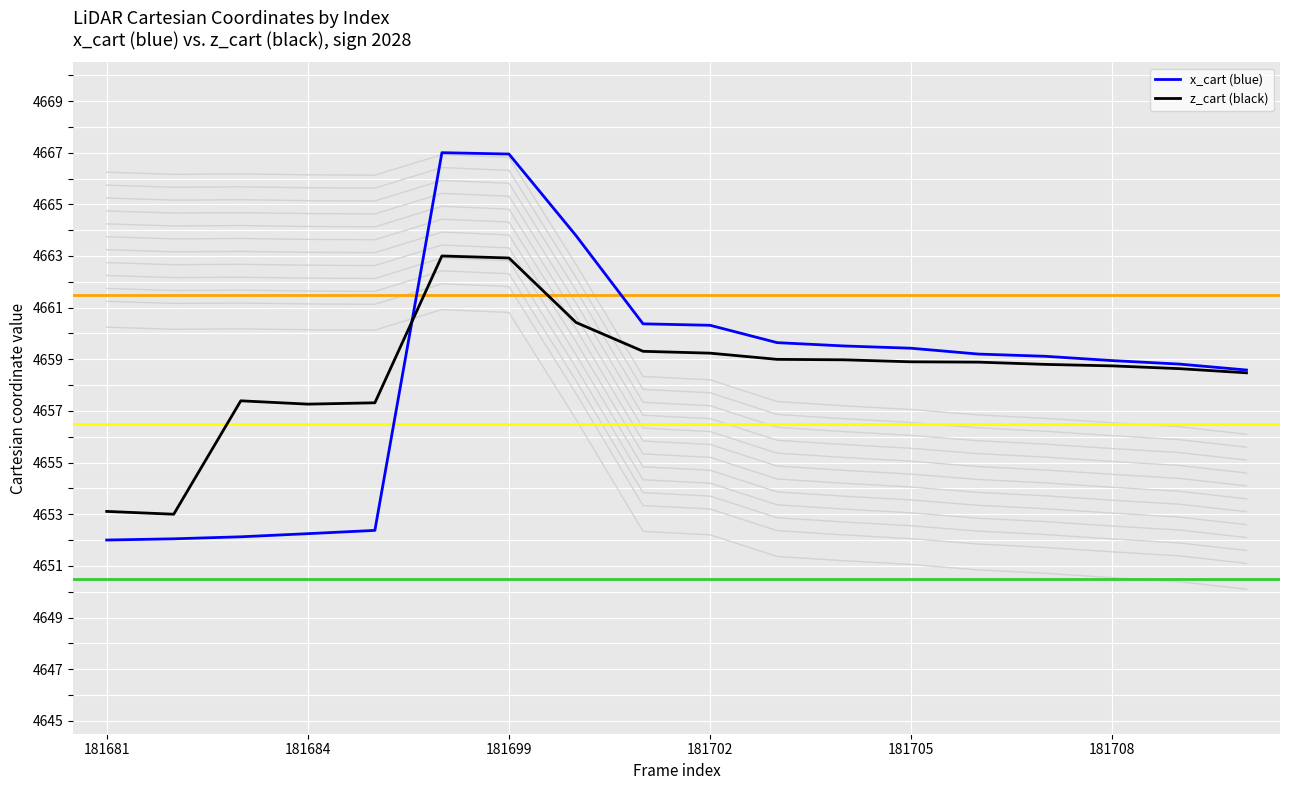

The z_cart (black) series shows 4662.9 at 181699. True or false?

True